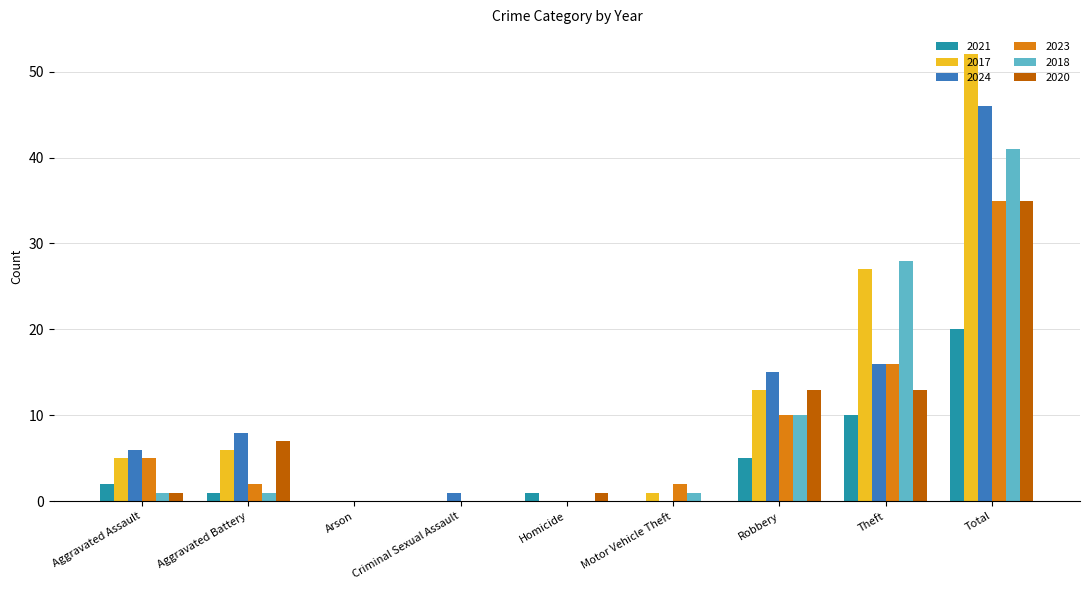

Is the value of 2020 at Theft greater than the value of 2024 at Aggravated Battery?

Yes